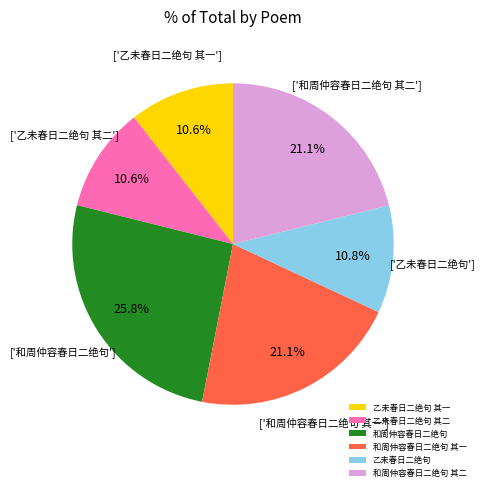

How many slices are in this pie chart?

6